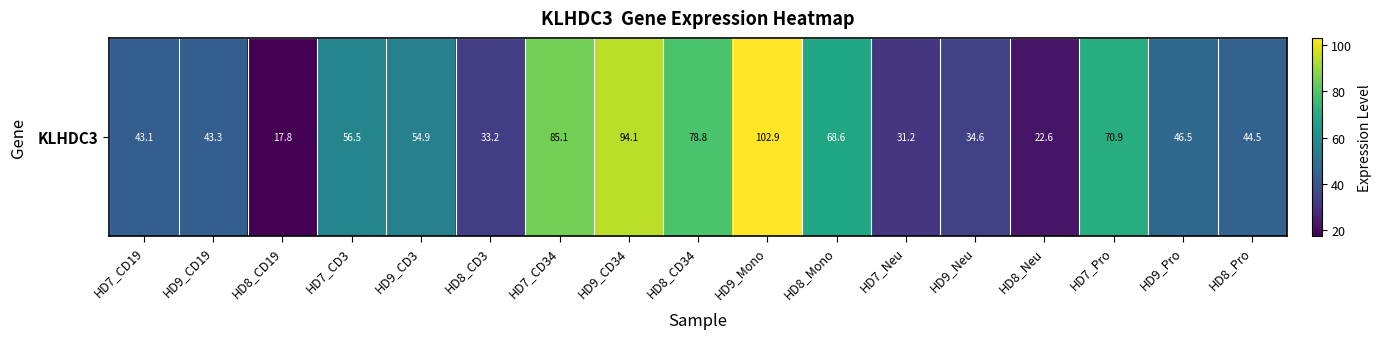

How many categories are shown in the chart?

17